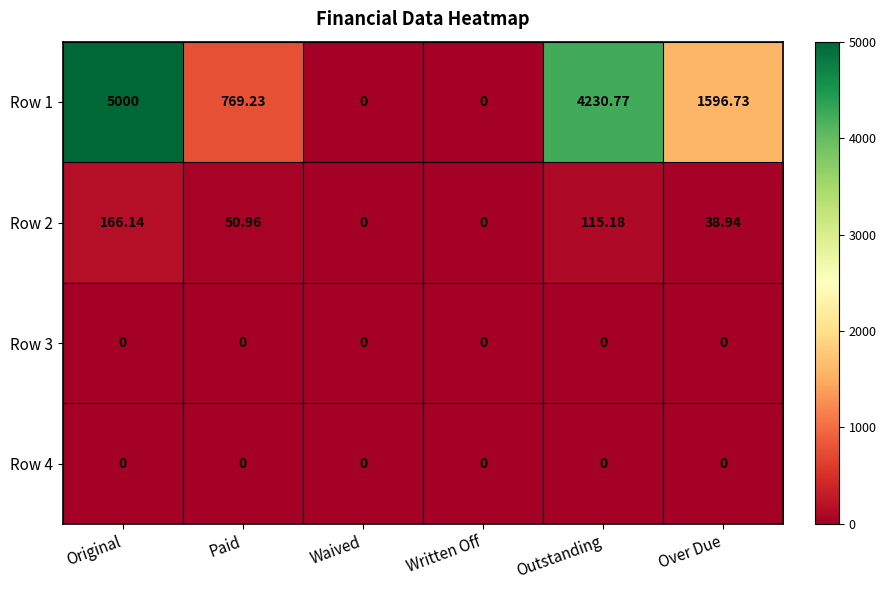

Count the number of categories in the chart.

6